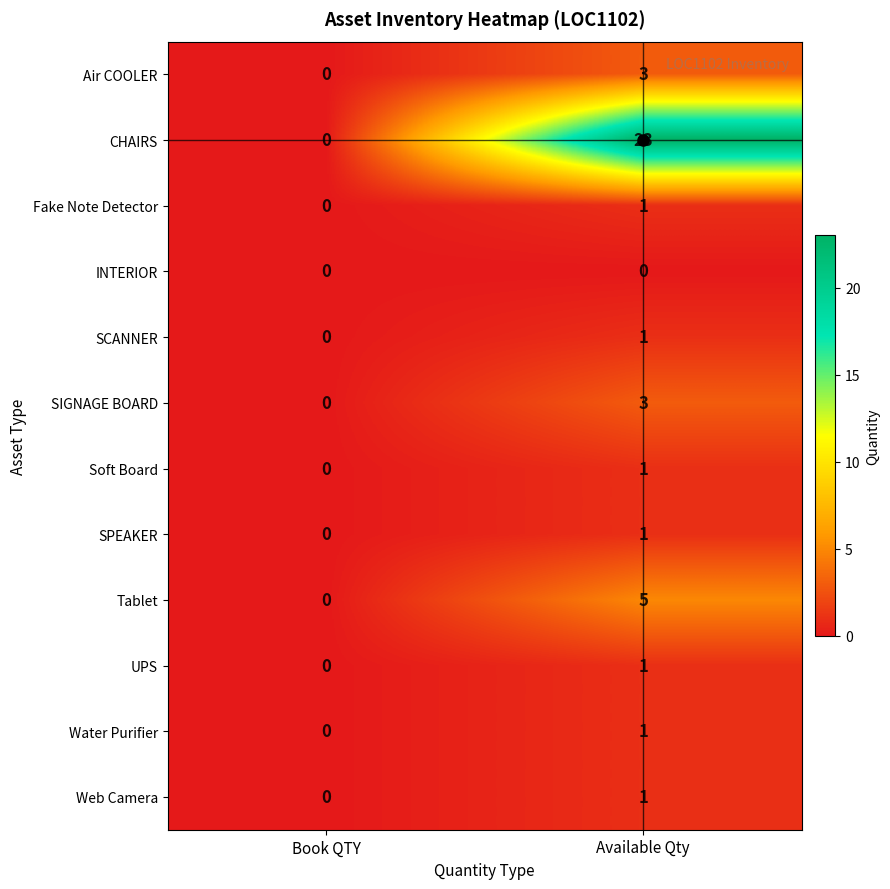

What is the difference between the maximum and minimum values in the Tablet series?

5